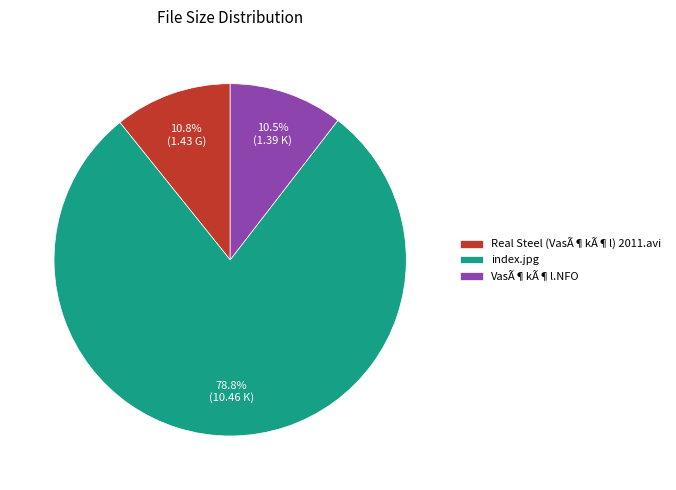

What is the largest slice in the pie chart?

index.jpg